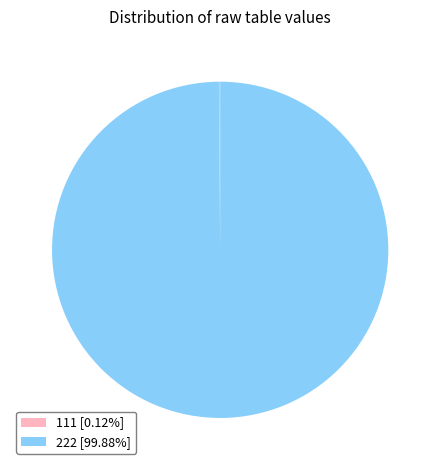

Is 222 [99.88%] the majority of the pie?

Yes